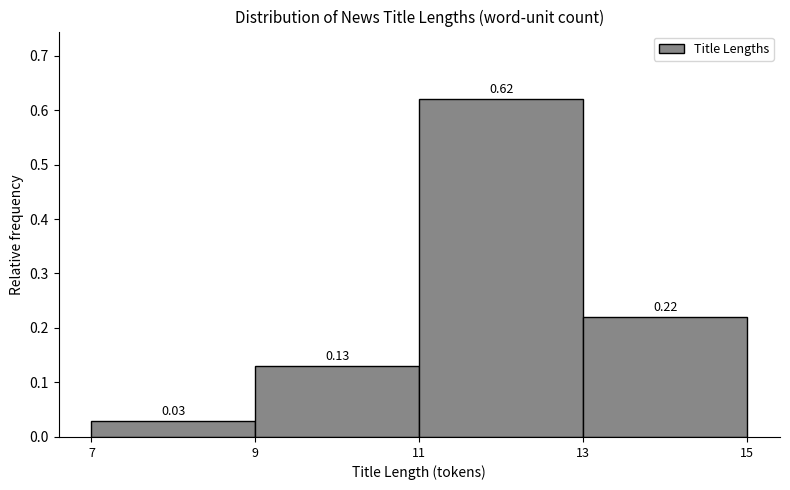

What is the height of the bar covering 13 to 15 on the x-axis?

0.22